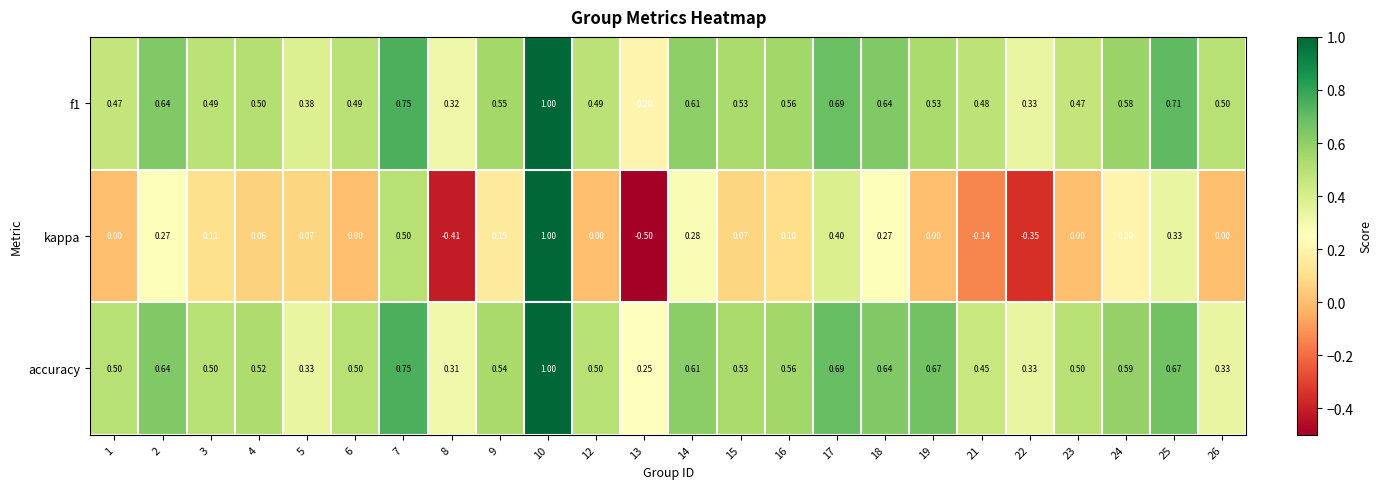

Is the value of accuracy at 5 greater than the value of kappa at 10?

No